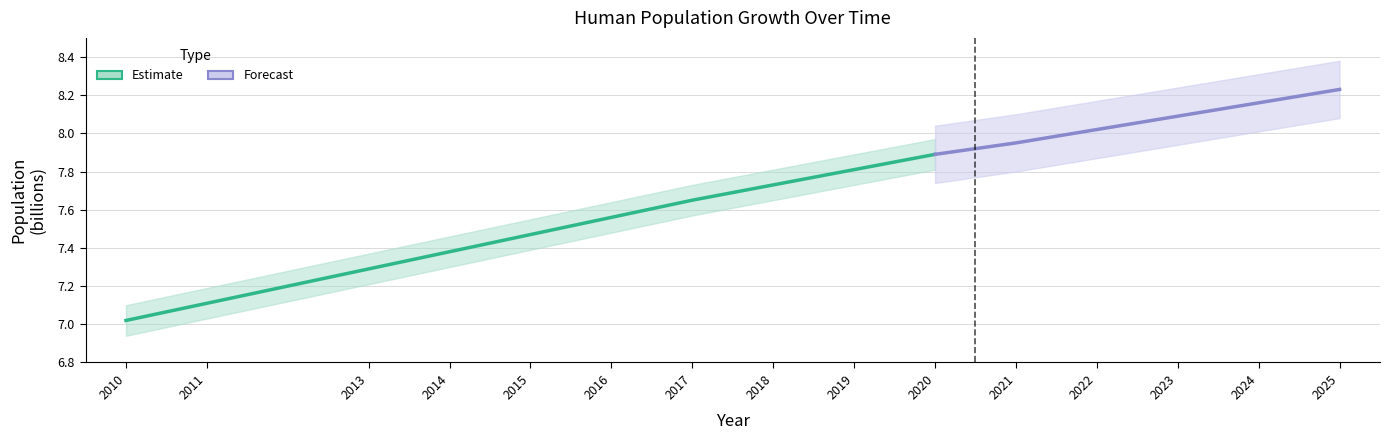

What is the value of the 10th point from the left?

7.9